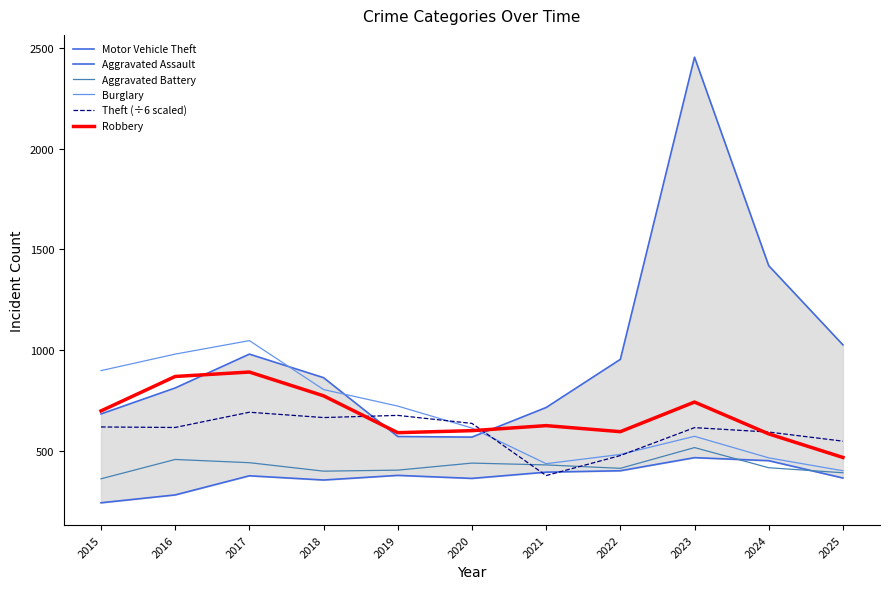

True or false: Robbery and Aggravated Battery cross at least once.

False